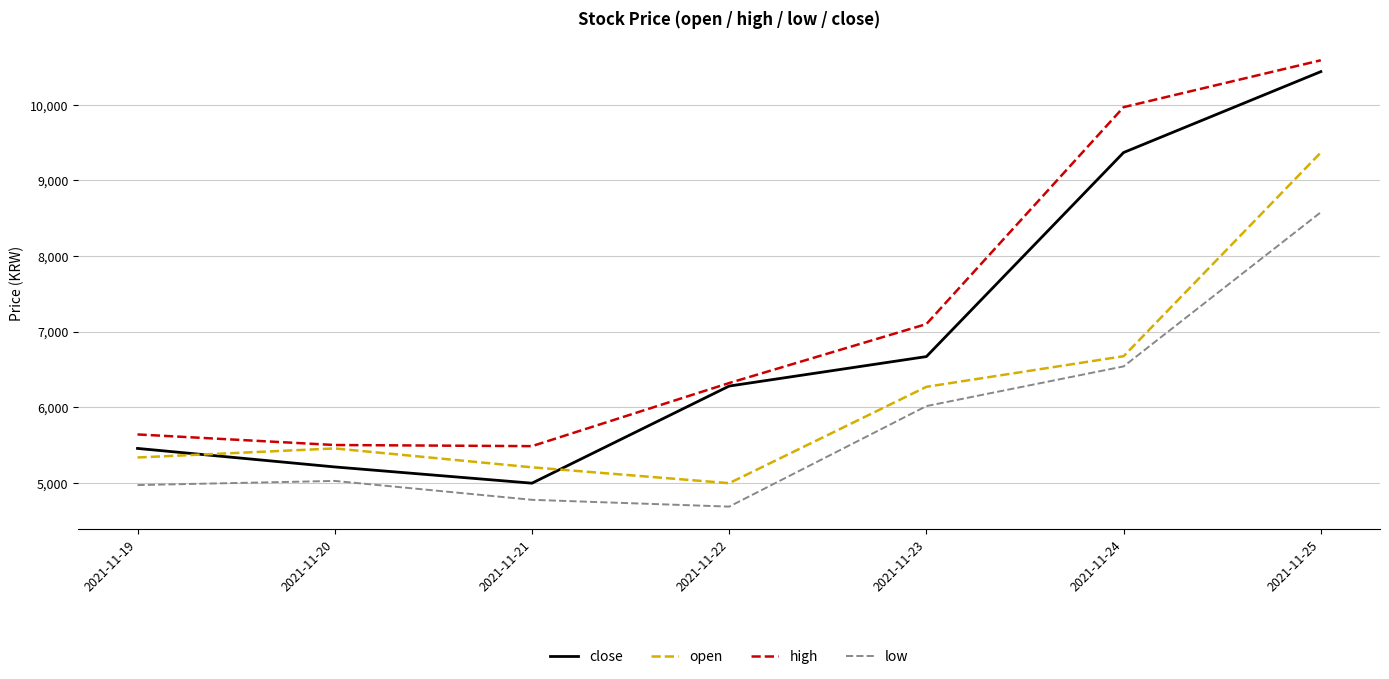

Does the chart display data point markers on the line(s)?

No